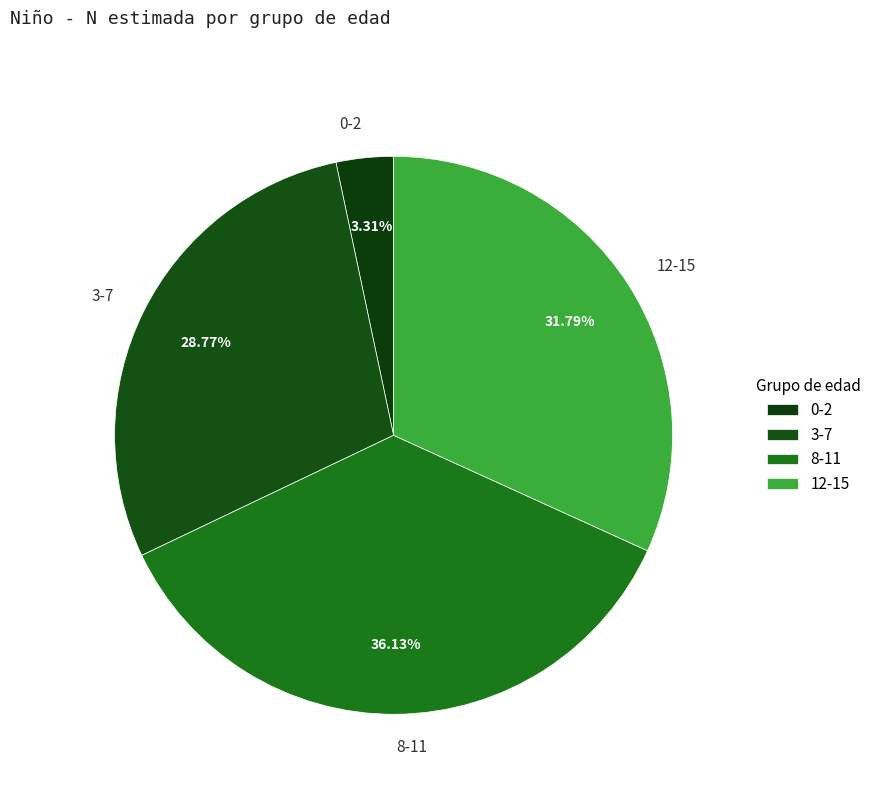

What percentage do 12-15 and 0-2 together represent?

35.1%